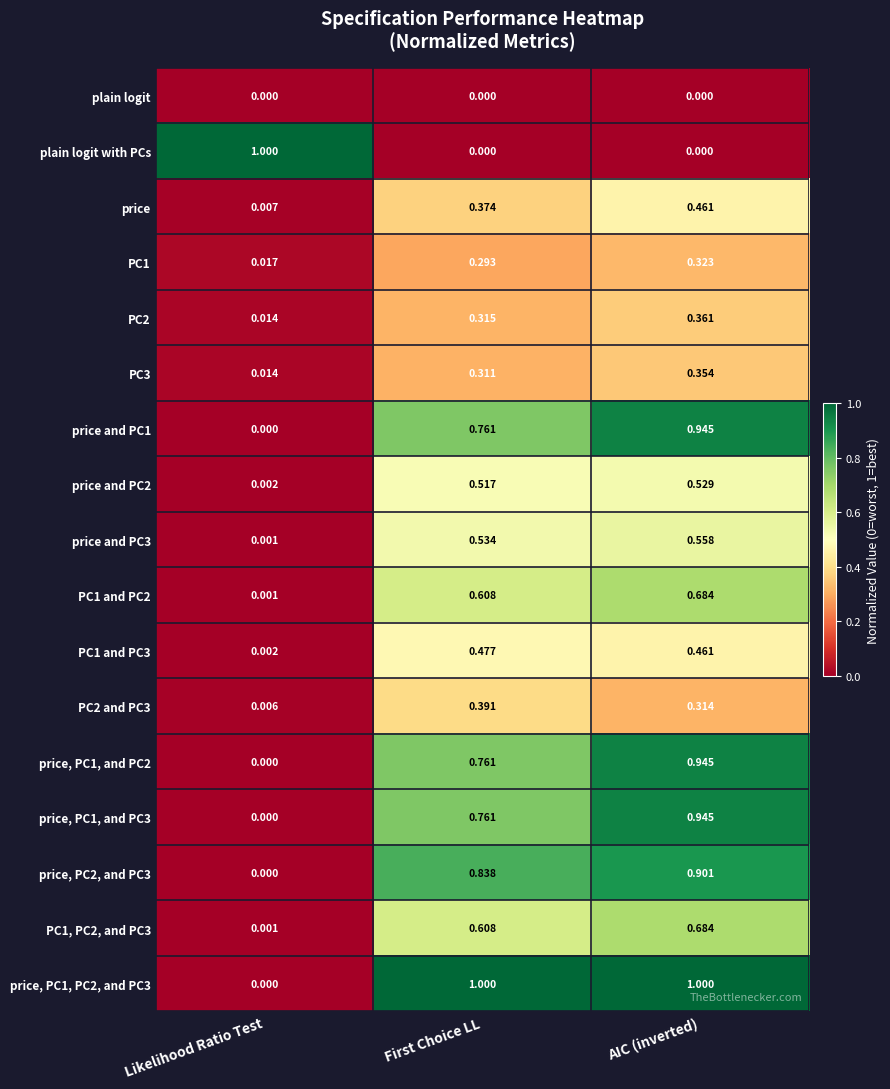

List the labels in order of price and PC2 value, smallest first.

Likelihood Ratio Test, First Choice LL, AIC (inverted)